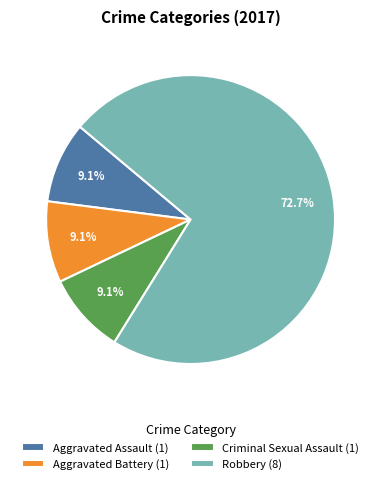

Which slice is the largest?

Robbery (8)